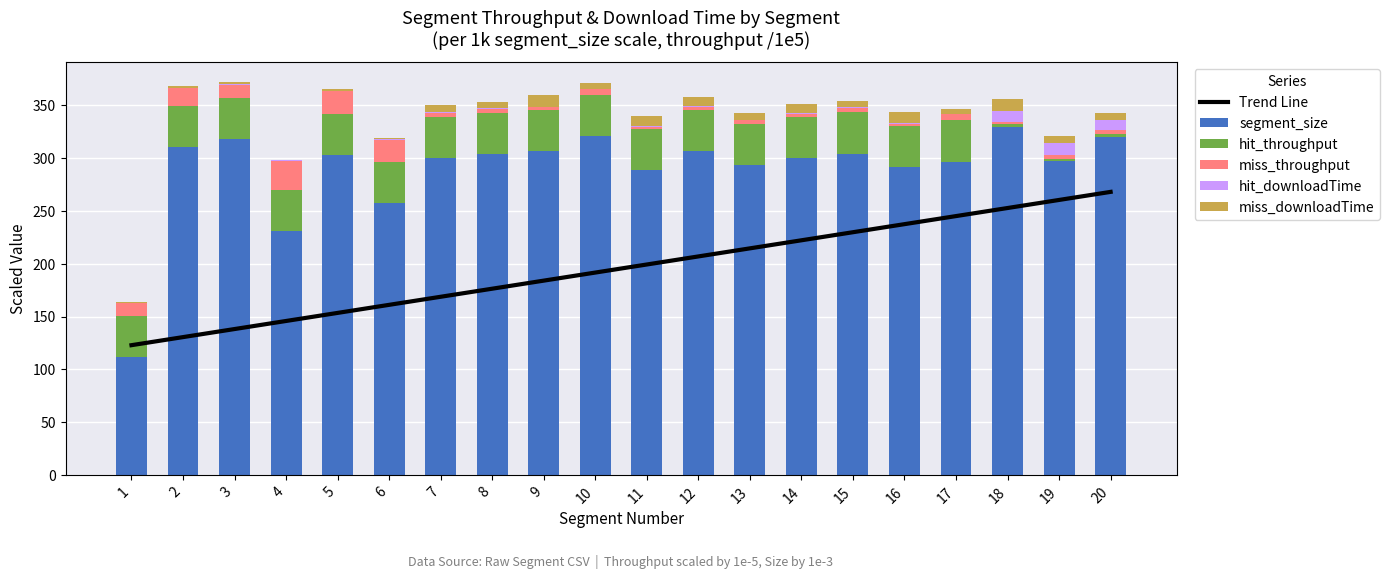

Rank the series by their maximum value, from highest to lowest.

segment_size, Trend Line, hit_throughput, miss_throughput, hit_downloadTime, miss_downloadTime